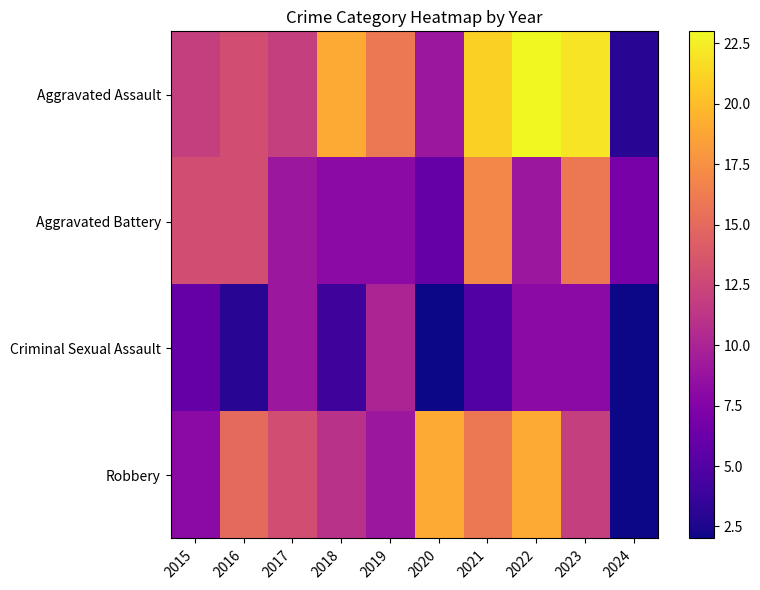

Rank the series at 2016 from lowest to highest value.

Criminal Sexual Assault, Aggravated Assault, Aggravated Battery, Robbery